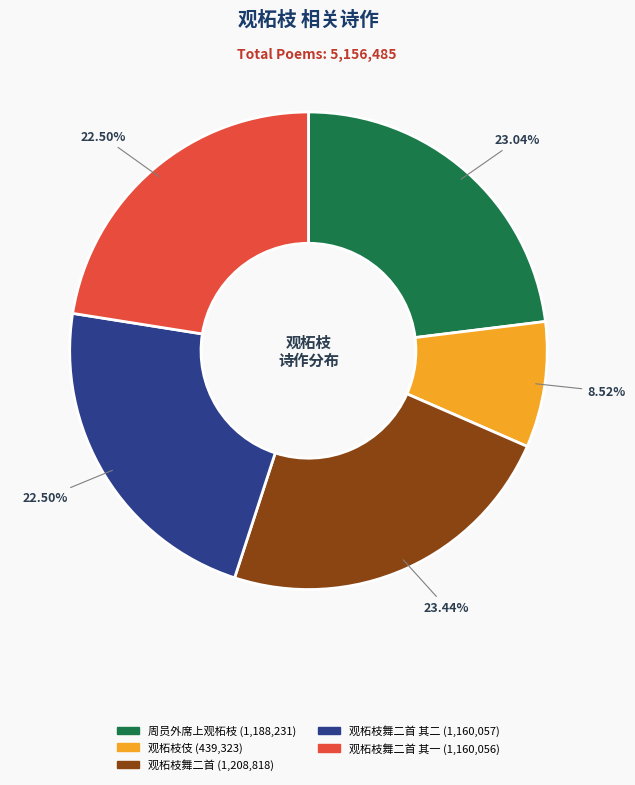

Does any single category account for the majority?

No